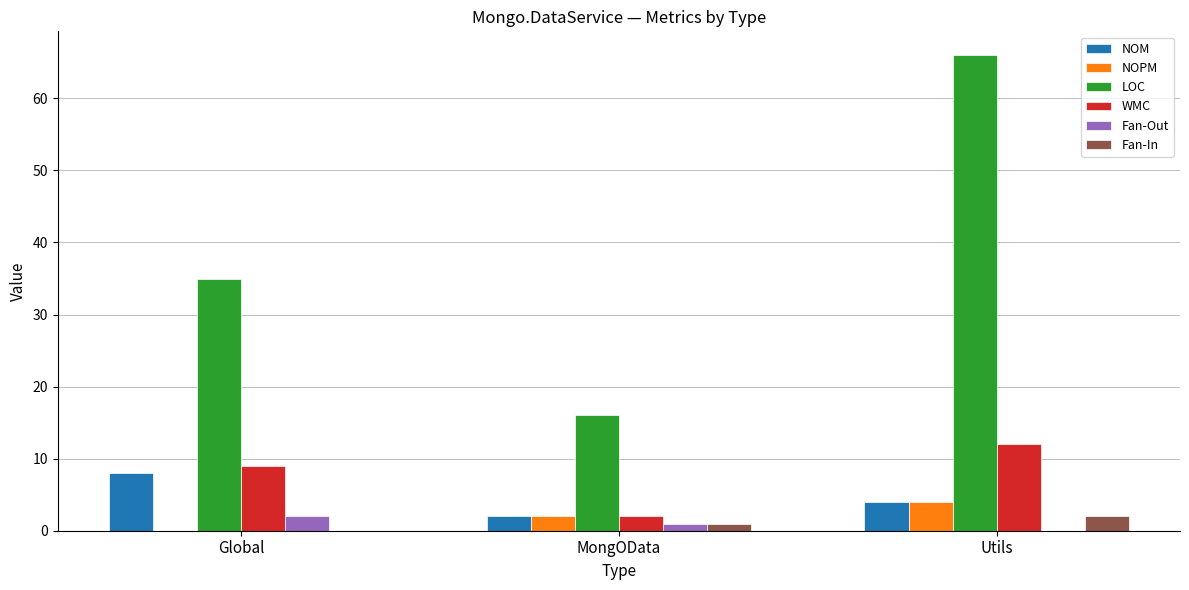

The NOM series shows 4 at Utils. True or false?

True